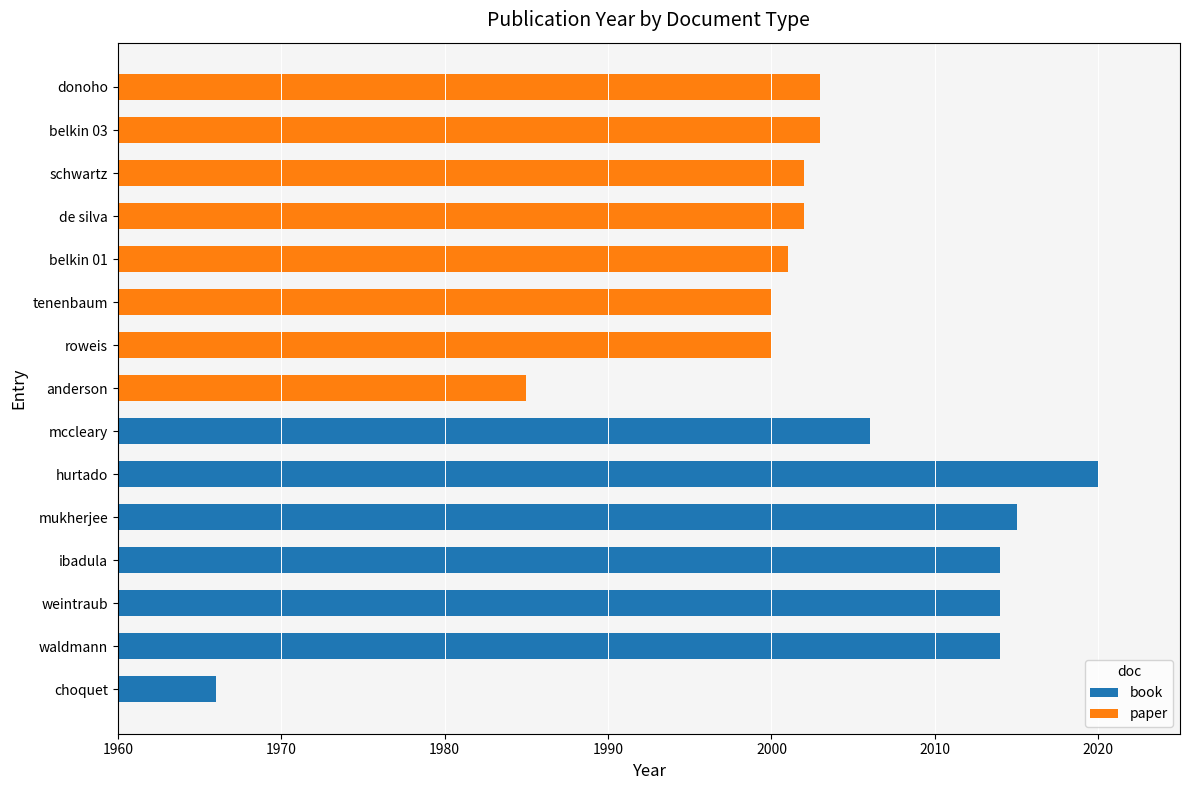

Are the bars grouped side by side (vs. stacked)?

No